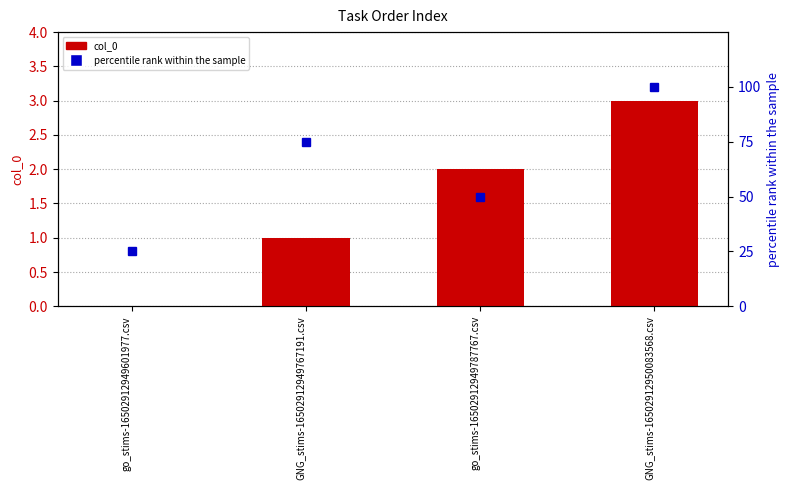

Are the bars horizontal?

No